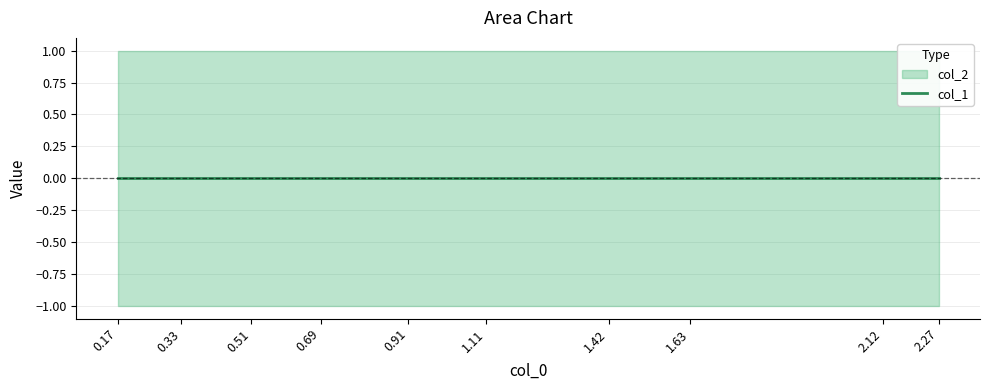

What is the value of the col_2 point at the 3rd from the left?

1